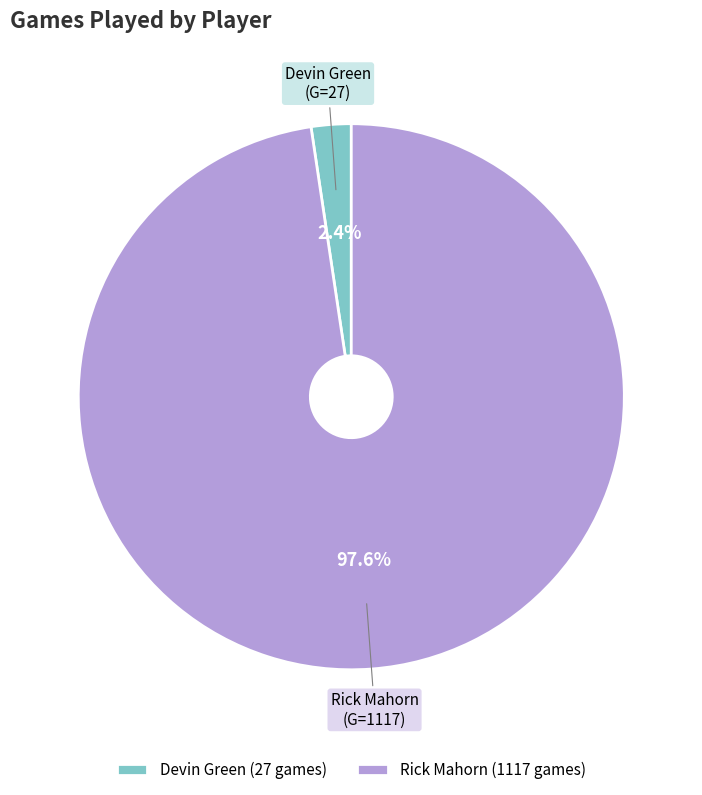

Does Rick Mahorn account for over 50% of the chart?

Yes